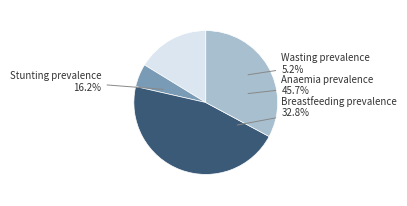

What percentage do Breastfeeding prevalence and Stunting prevalence together represent?

49.1%